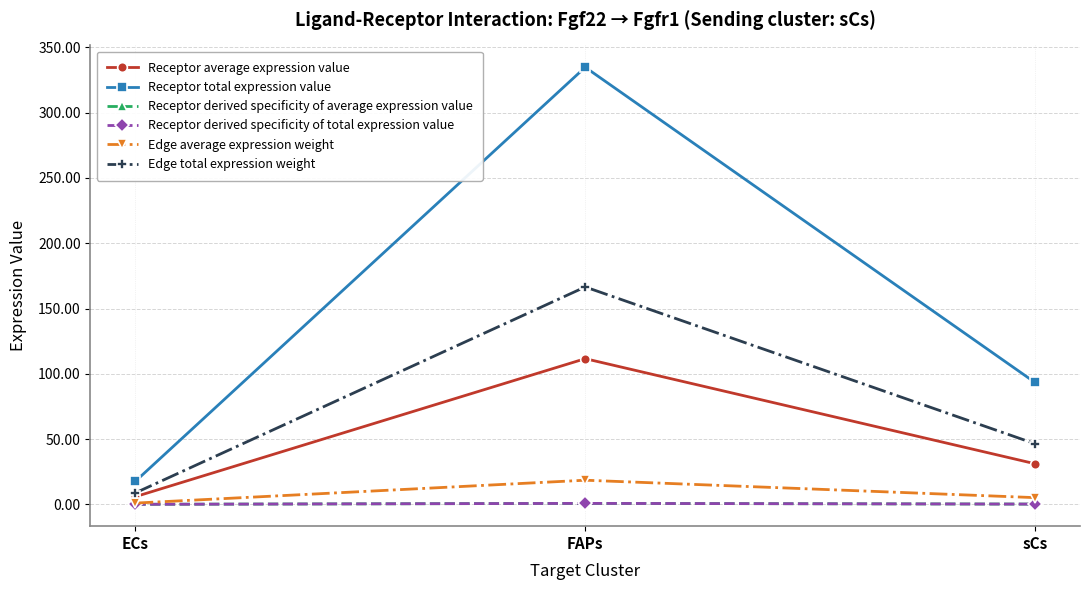

How many lines are shown in the chart?

6